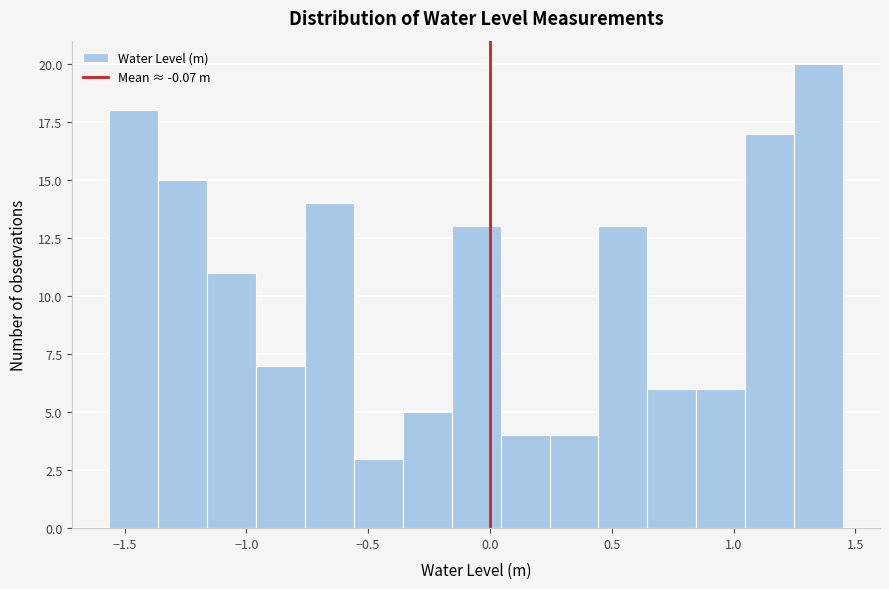

Reading left to right, transcribe this chart: for each bar, give the range it covers on the x-axis and its height. Neither the bar edges nor the heights are printed on the chart, so give them approximately, as read against the axes.

-1.55 to -1.35: 18
-1.35 to -1.15: 15
-1.15 to -0.95: 11
-0.95 to -0.75: 7
-0.75 to -0.55: 14
-0.55 to -0.35: 3
-0.35 to -0.15: 5
-0.15 to 0.05: 13
0.05 to 0.25: 4
0.25 to 0.45: 4
0.45 to 0.65: 13
0.65 to 0.85: 6
0.85 to 1.05: 6
1.05 to 1.25: 17
1.25 to 1.45: 20